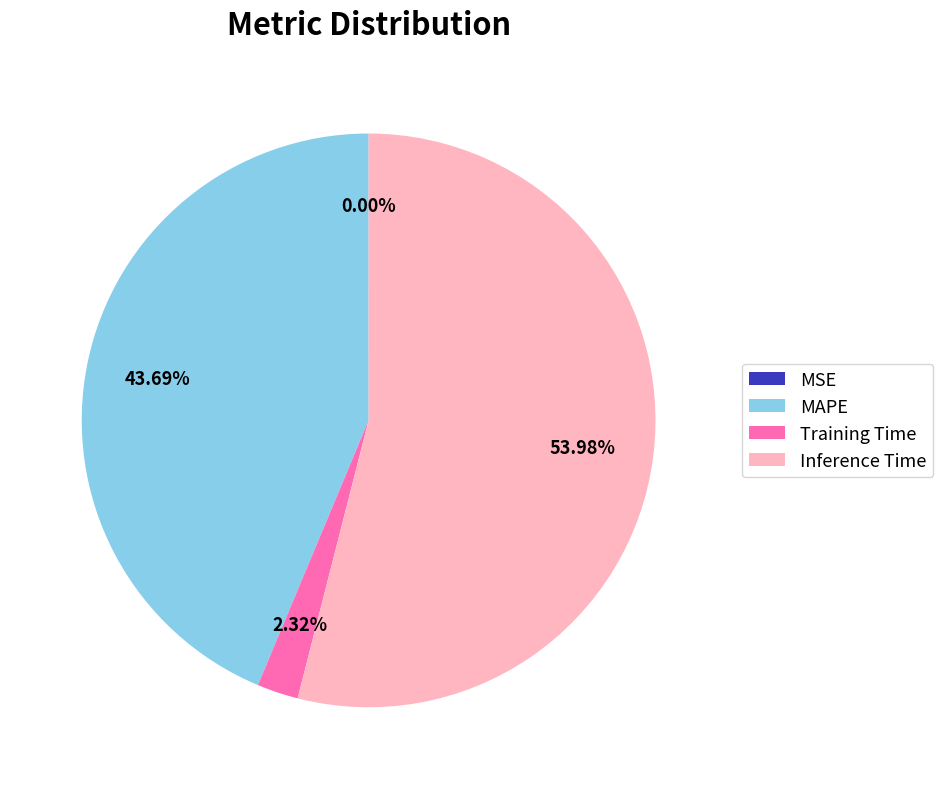

What is the total percentage of Training Time and MAPE?

46.0%